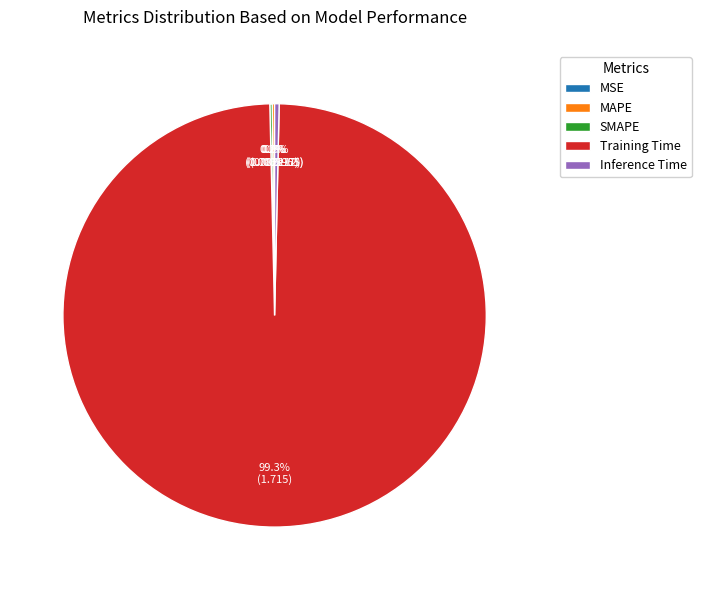

To the nearest percent, what is the average slice percentage?

20%